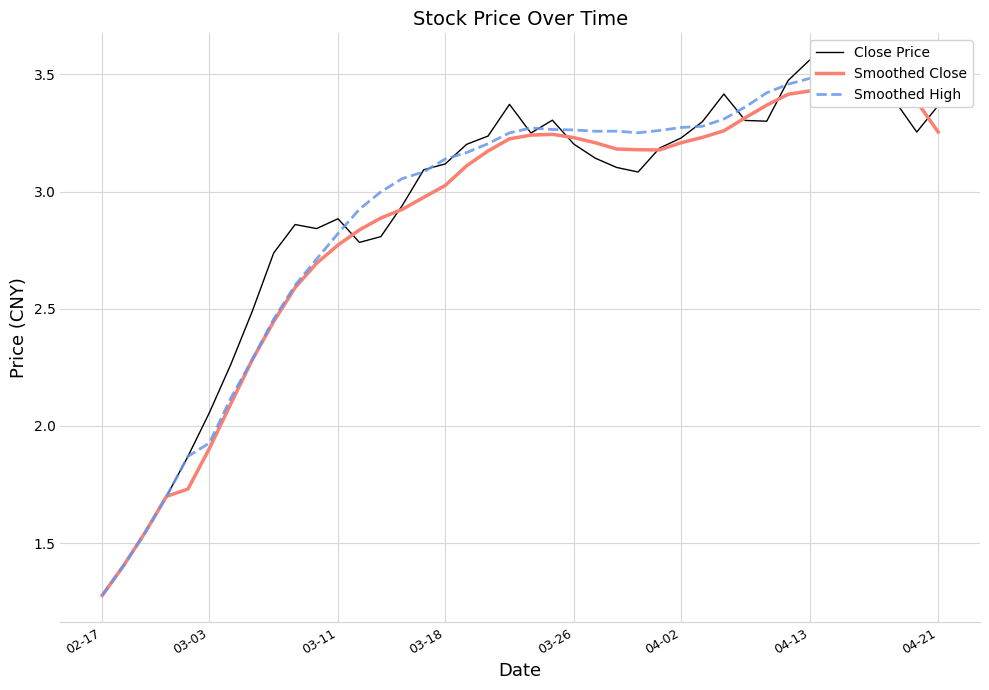

At which label is Close Price closest to 2?

03-03